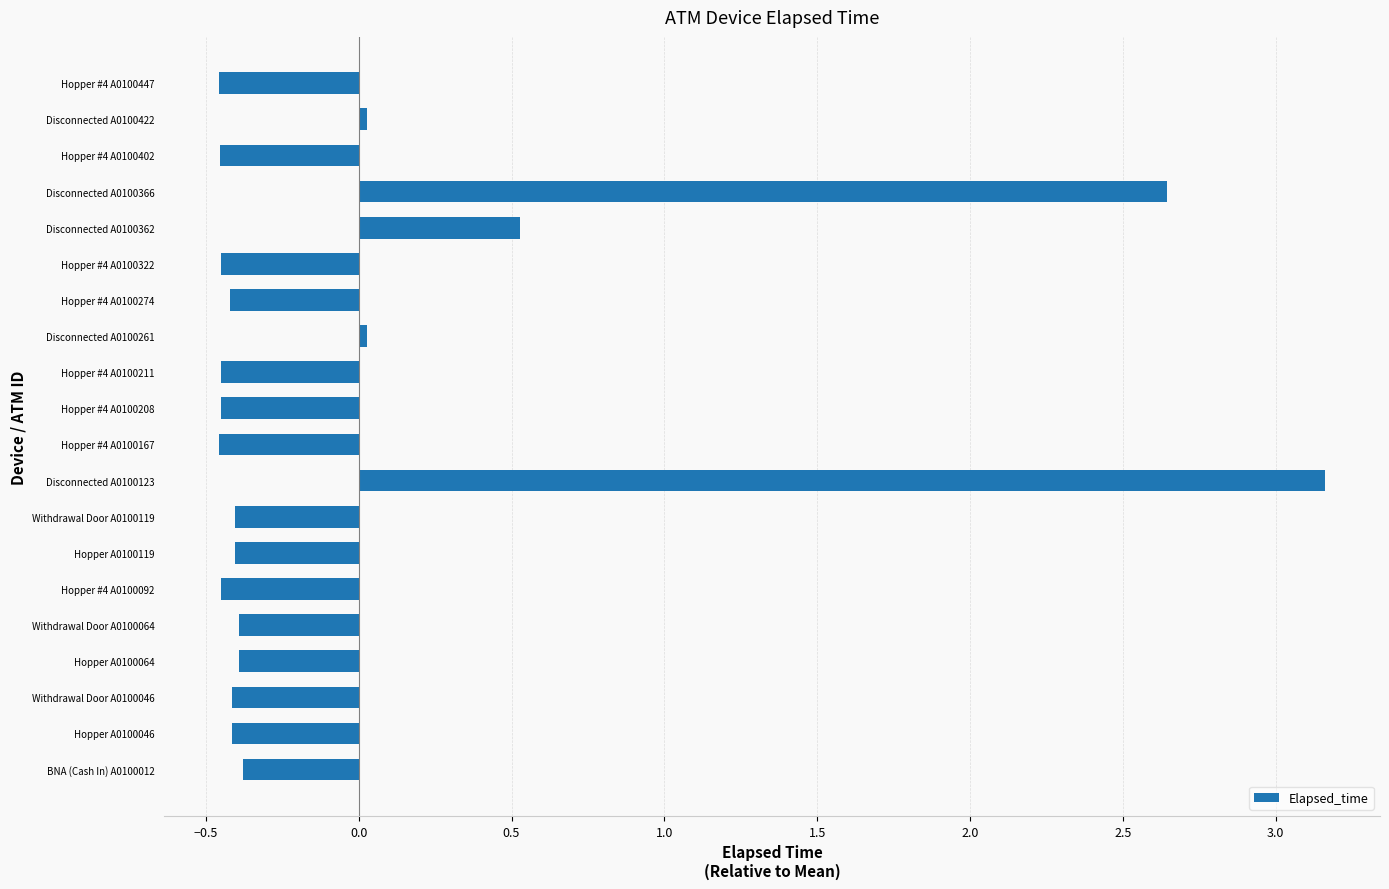

Which category has the highest value across all series?

Disconnected A0100123